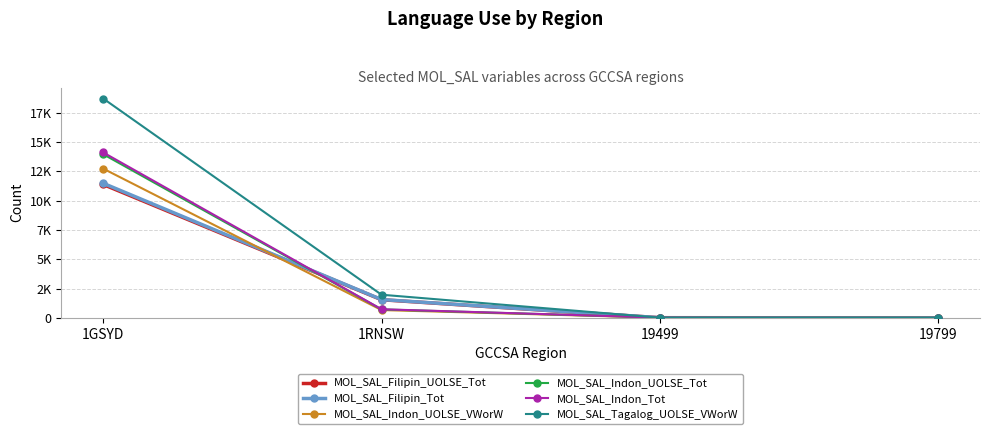

Which series has the largest range (max minus min)?

MOL_SAL_Tagalog_UOLSE_VWorW